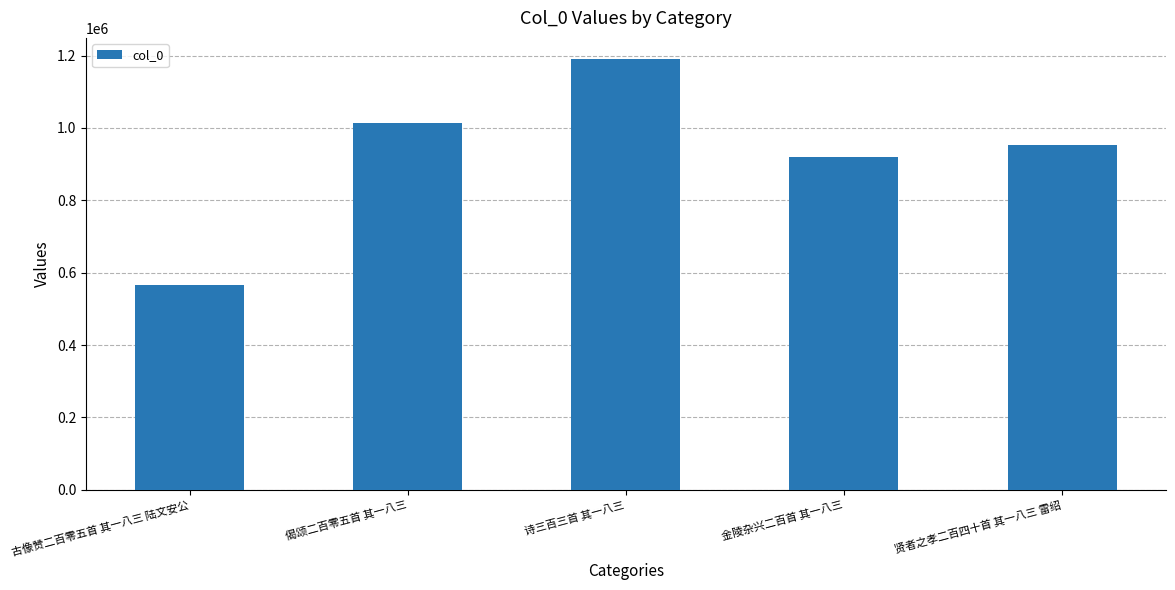

What value does the data have at 金陵杂兴二百首 其一八三?

919433